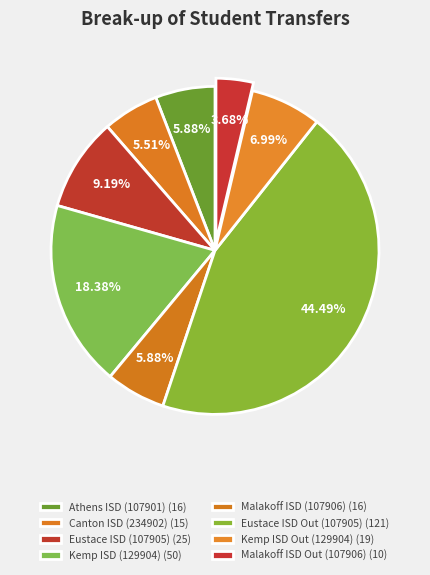

Is it true that Kemp ISD (129904) is 18% of the pie?

True